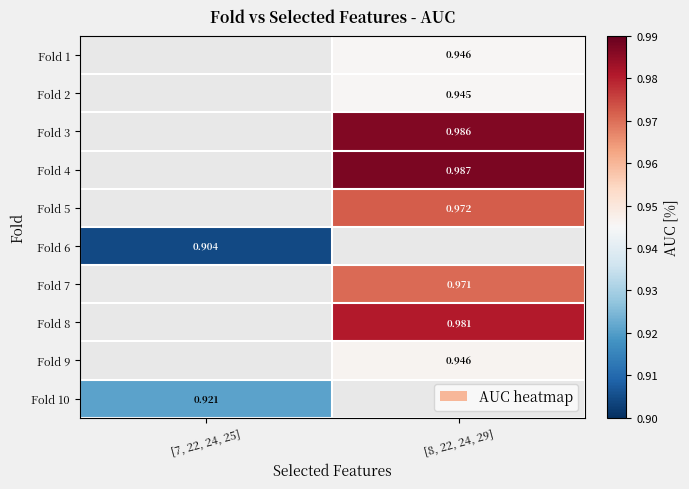

What is the minimum value shown in the chart?

0.9